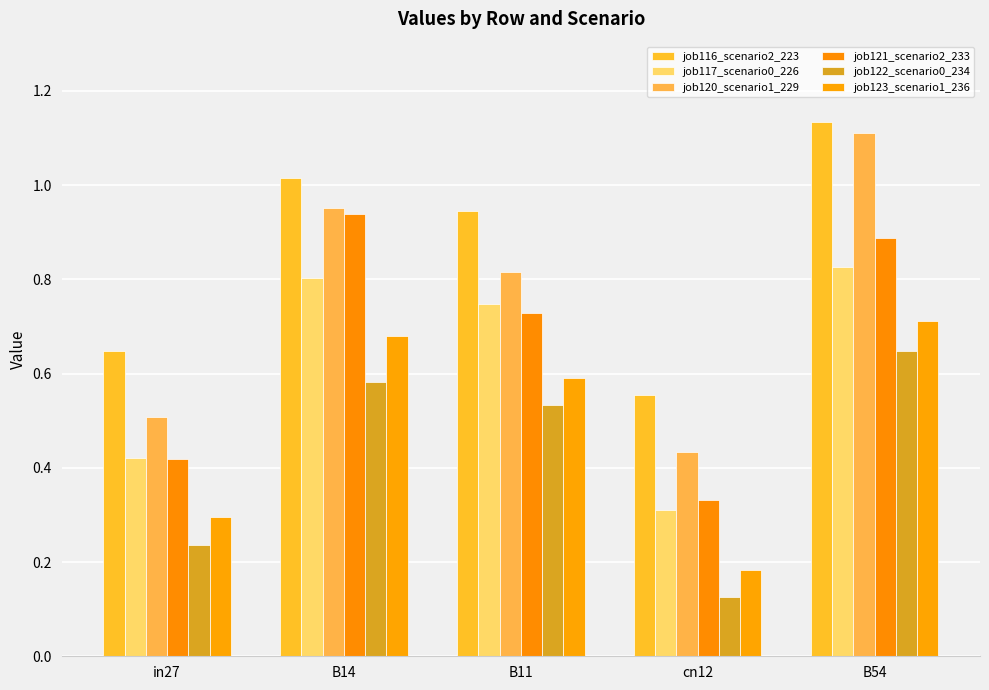

At which category is the sum across all series the highest?

B54